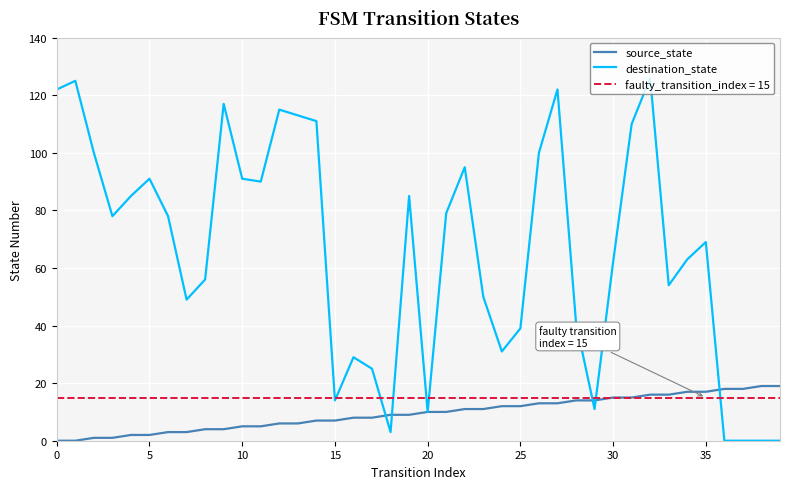

How many data points in destination_state are above 78?

18